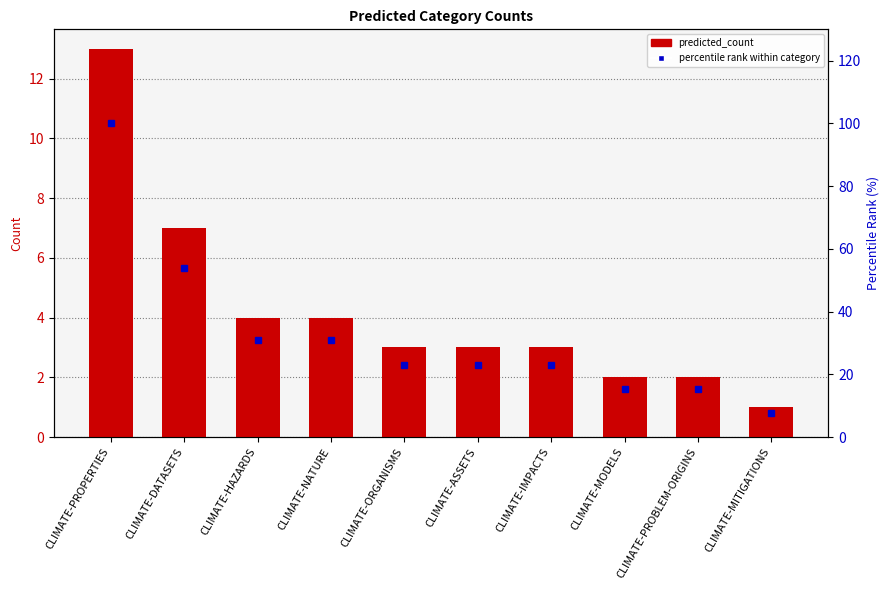

What are all the series names shown in the legend?

predicted_count, percentile rank within category